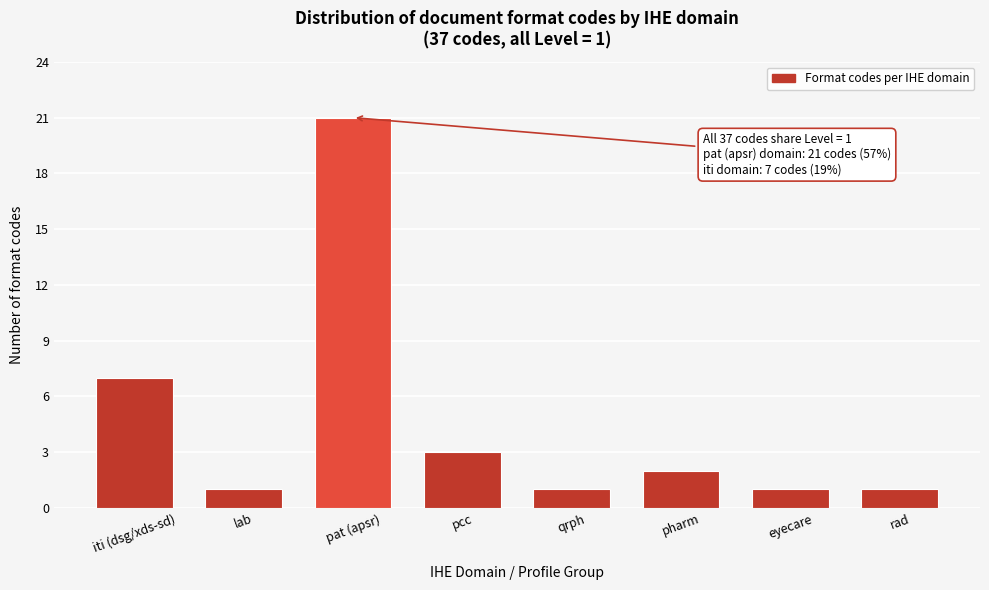

Reading left to right, list all the values displayed in this chart.

7	1	21	3	1	2	1	1